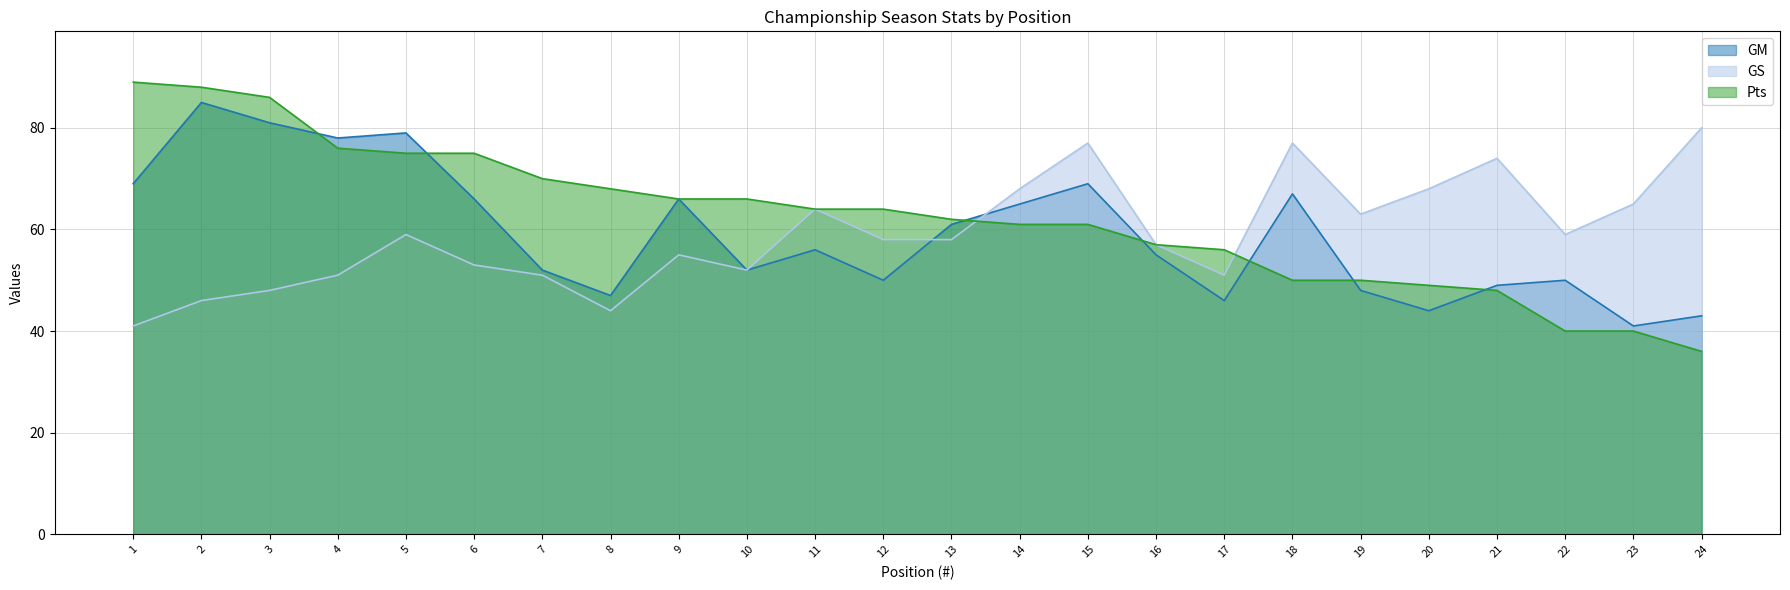

True or false: Pts has more than 1 points higher than both neighbors.

False